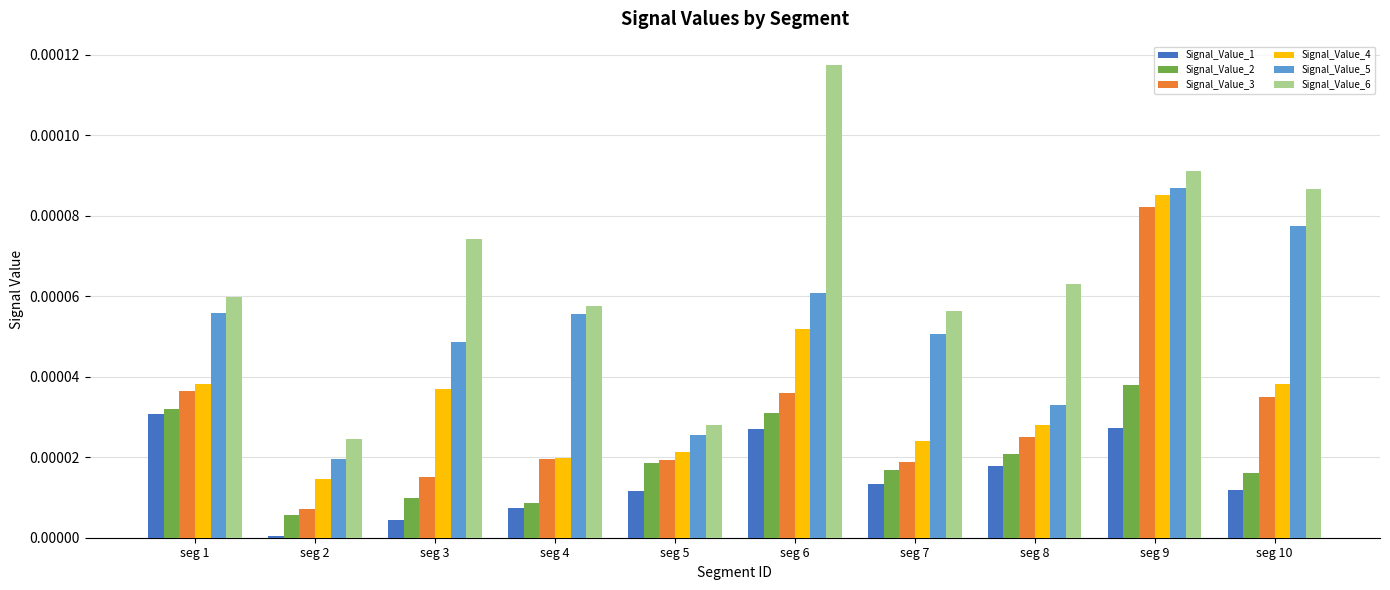

The Signal_Value_3 series shows 0.0 at seg 5. True or false?

True